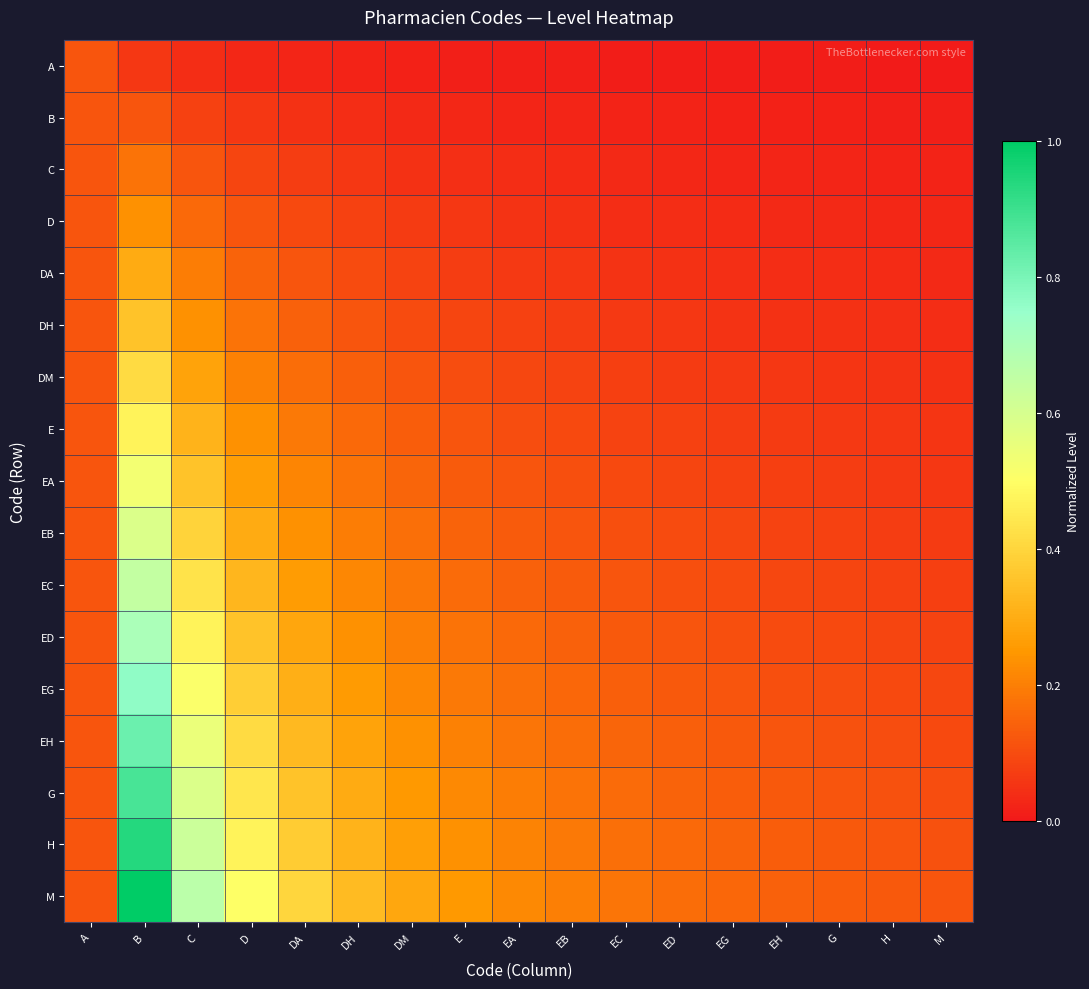

List the series in order of their peak value, highest first.

M, H, G, EH, EG, ED, EC, EB, EA, E, DM, DH, DA, D, C, A, B